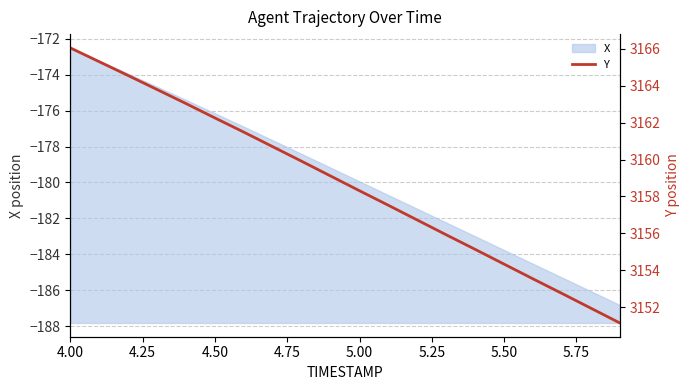

True or false: X has a value of -273.6 at 5.00.

False